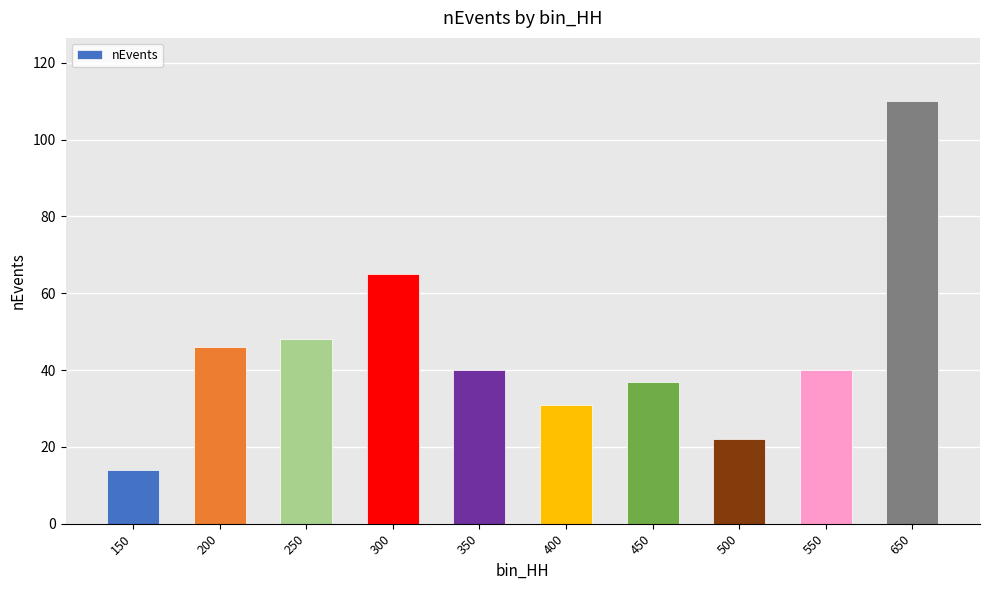

At which label does the data first exceed 40?

200